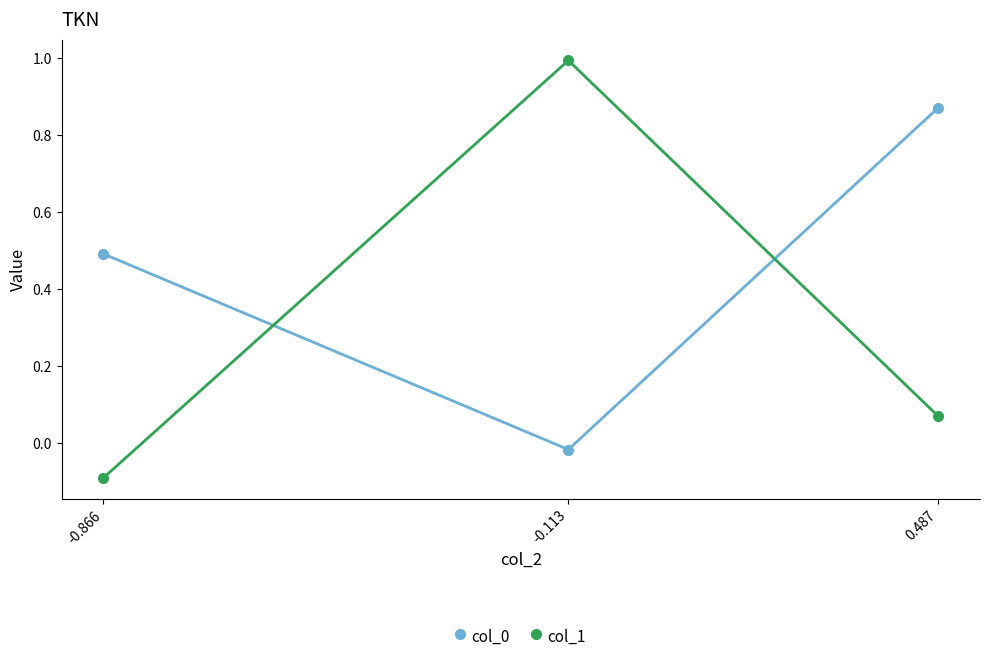

List the labels in order of col_0 value, largest first.

0.487, -0.866, -0.113